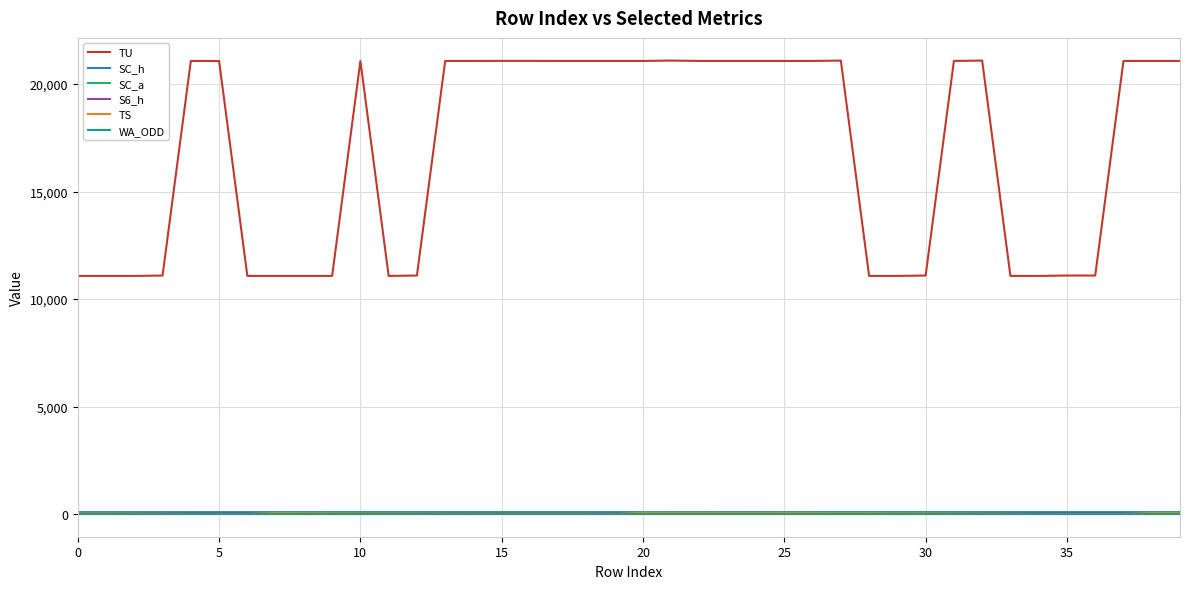

What is the lowest value of the TU series?

11077.0